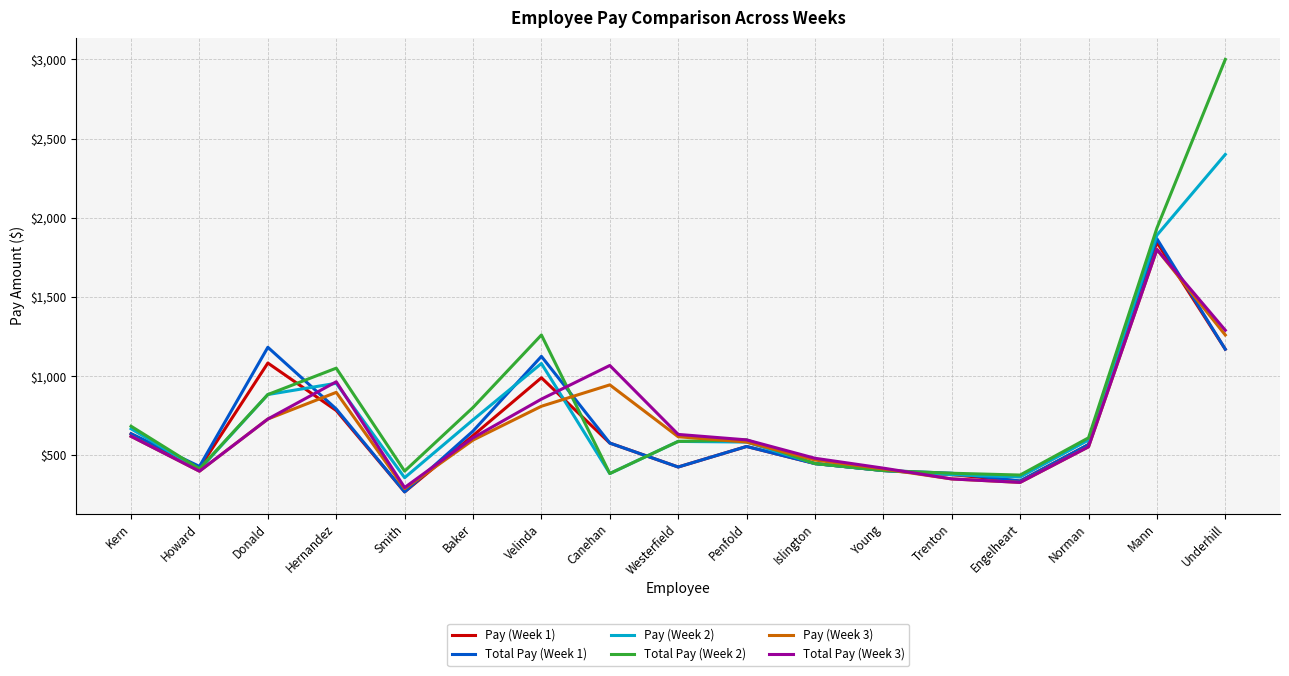

What position from the left is Penfold?

10